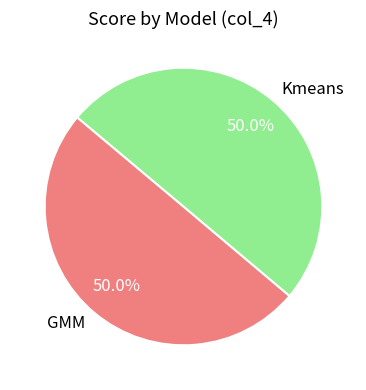

What percentage is NOT represented by GMM?

50.0%